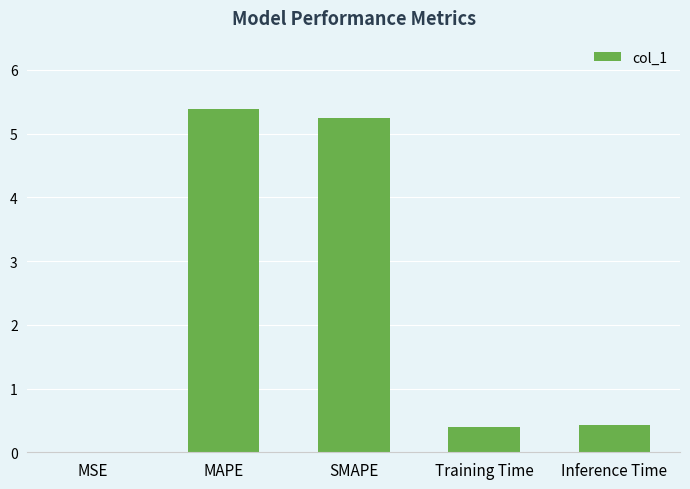

Between SMAPE and MAPE, which is larger?

MAPE